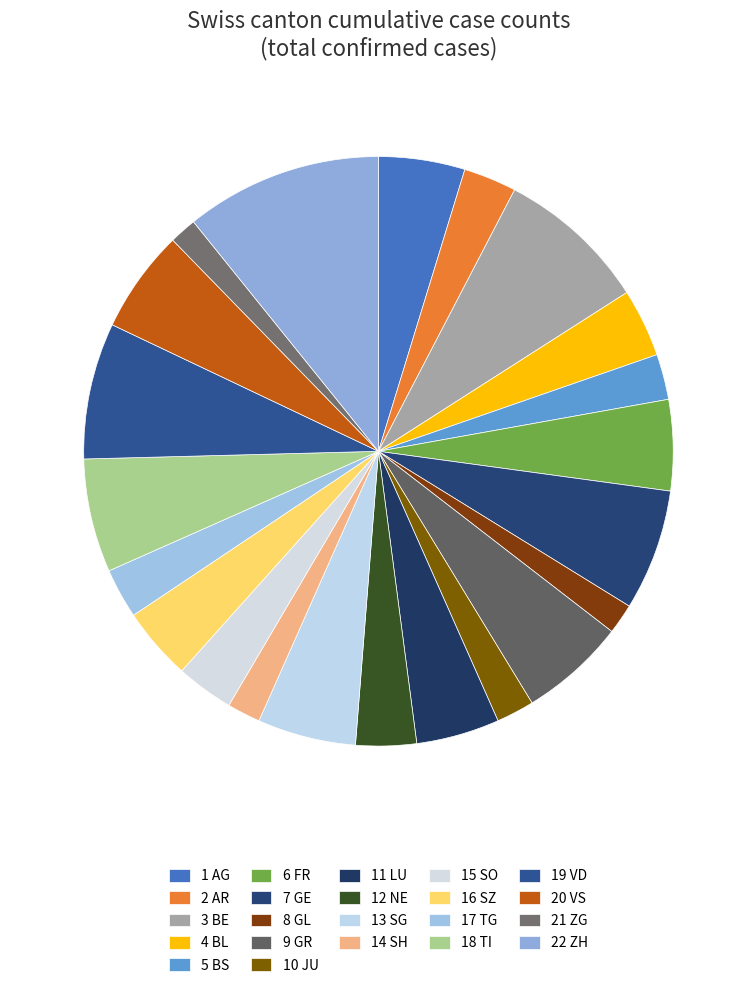

Which category has the smallest portion of the pie?

ZG